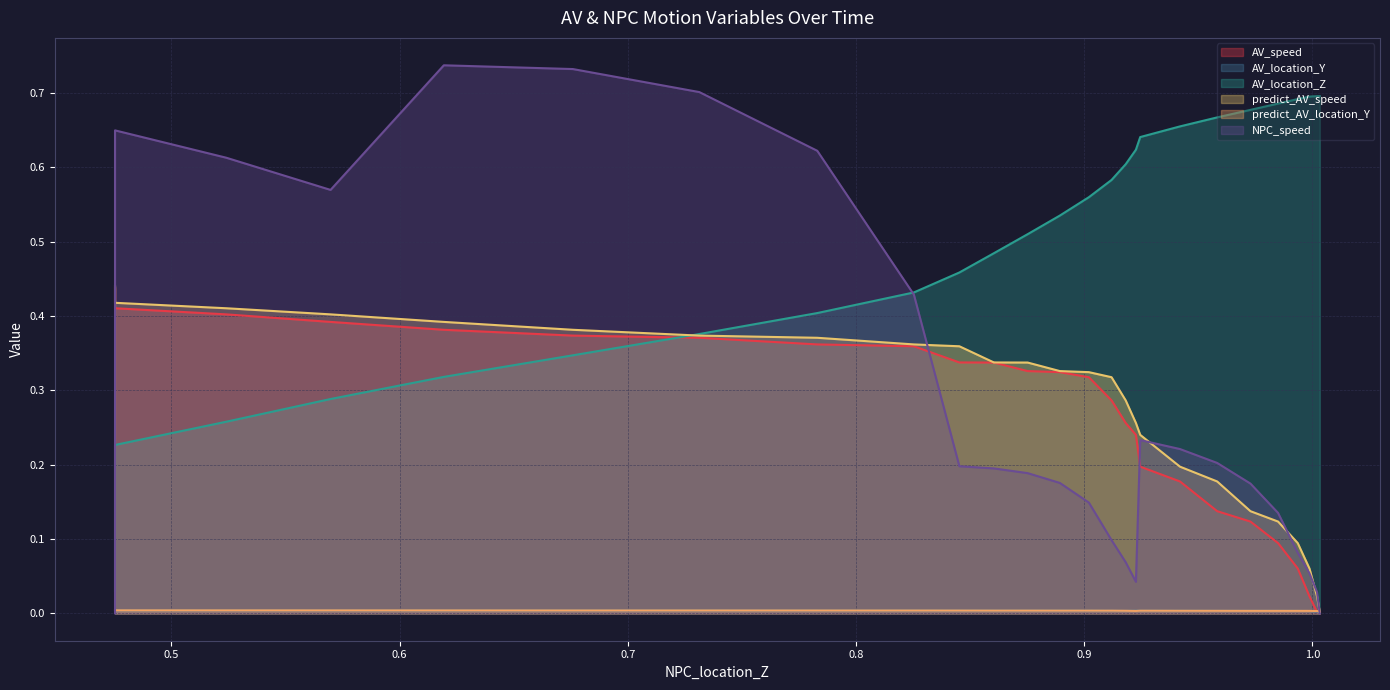

Which series ends up on top after the final intersection of predict_AV_location_Y and AV_speed?

AV_speed